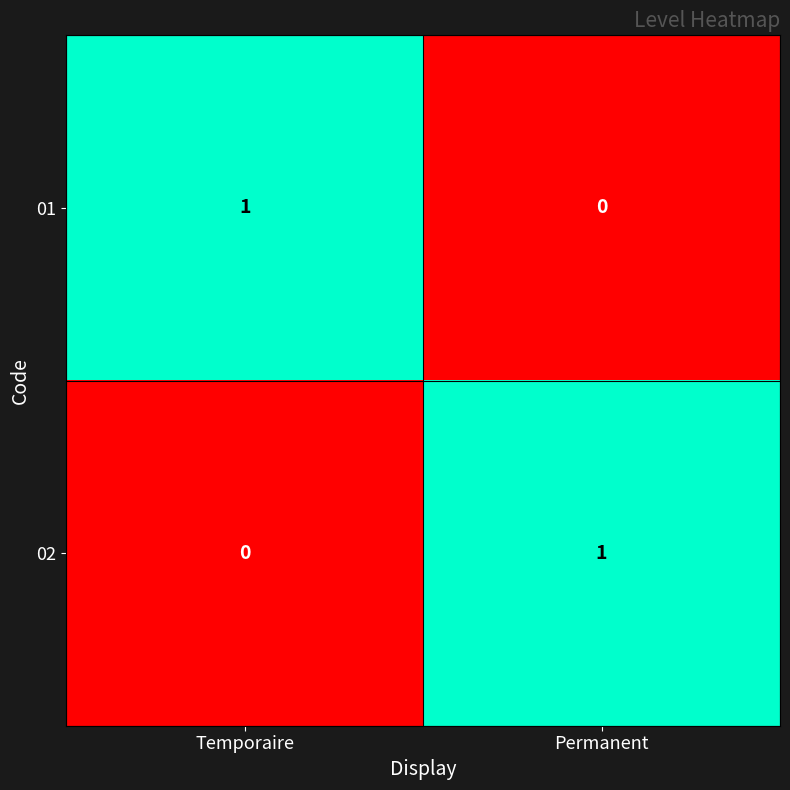

At which label is 01 closest to 0?

Permanent